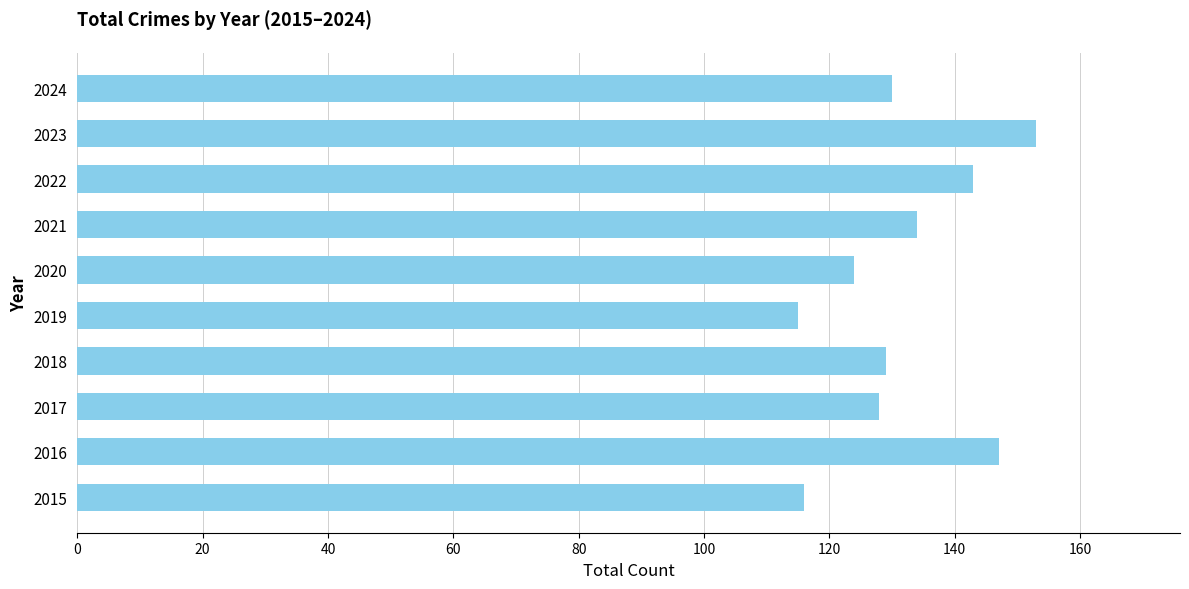

Count the values in the range 124 to 143.

6